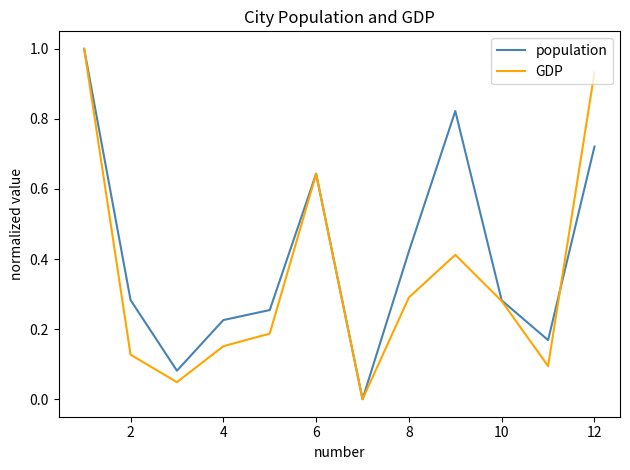

What is the highest value of the GDP series?

1.0